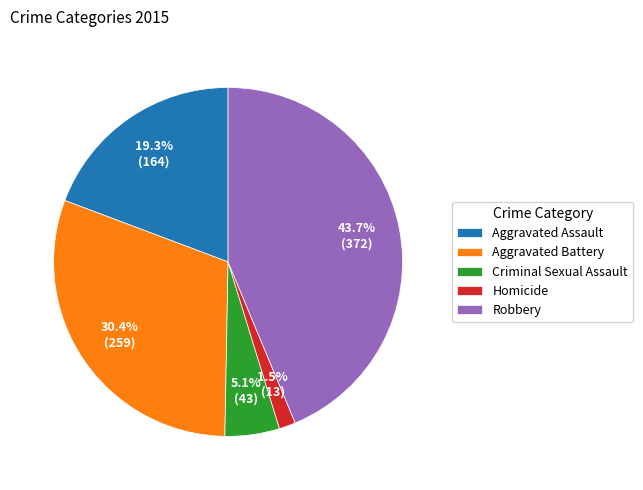

Is there a majority slice in this chart?

No